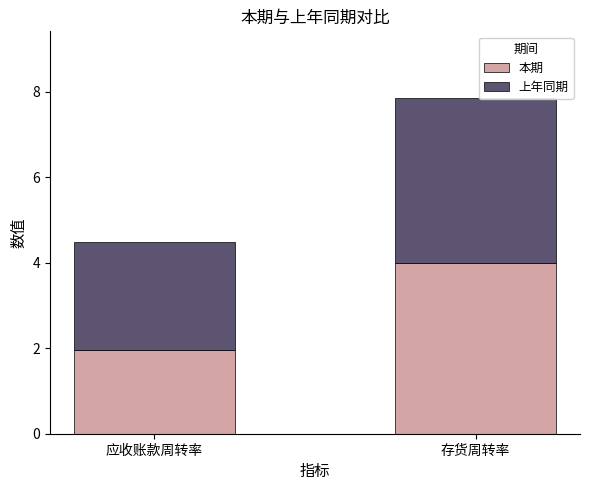

How many data points in 本期 are above 3?

1